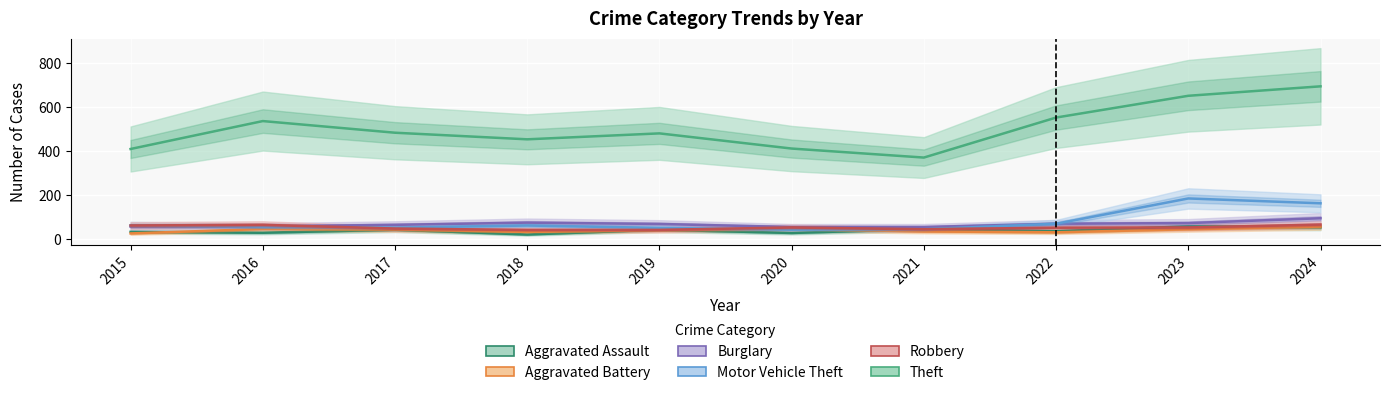

Reading left to right, list all the values displayed in this chart.

Aggravated Assault: 2015=33	2016=29	2017=43	2018=21	2019=43	2020=28	2021=46	2022=36	2023=58	2024=54
Aggravated Battery: 2015=26	2016=46	2017=44	2018=33	2019=41	2020=46	2021=35	2022=31	2023=45	2024=57
Burglary: 2015=57	2016=58	2017=65	2018=75	2019=69	2020=55	2021=55	2022=70	2023=73	2024=95
Motor Vehicle Theft: 2015=63	2016=56	2017=52	2018=62	2019=51	2020=43	2021=45	2022=70	2023=185	2024=163
Robbery: 2015=62	2016=65	2017=48	2018=42	2019=42	2020=53	2021=45	2022=52	2023=53	2024=66
Theft: 2015=410	2016=537	2017=484	2018=454	2019=481	2020=412	2021=371	2022=553	2023=652	2024=695